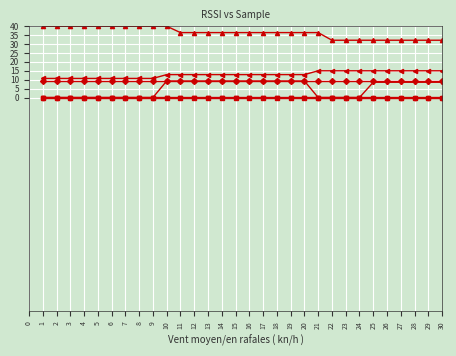

How many data points does each series have?

30